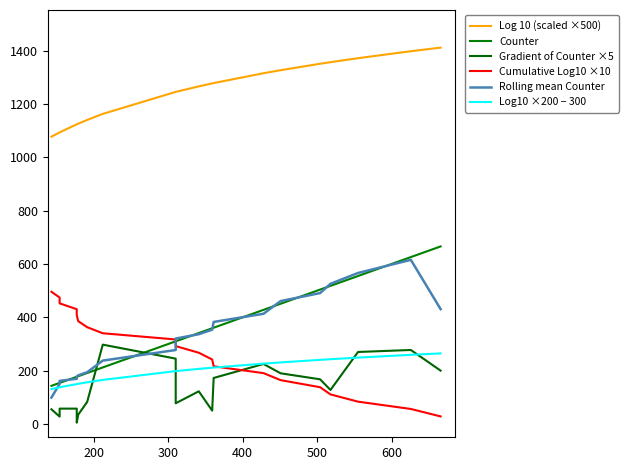

How many lines are shown in the chart?

6